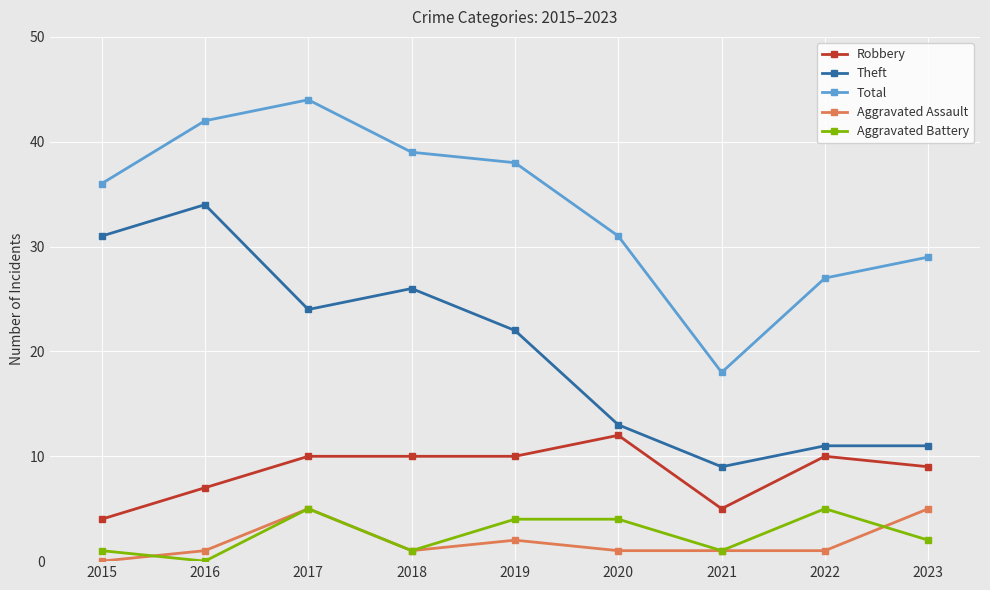

What is the value of the Aggravated Battery point at the 3rd from the left?

5